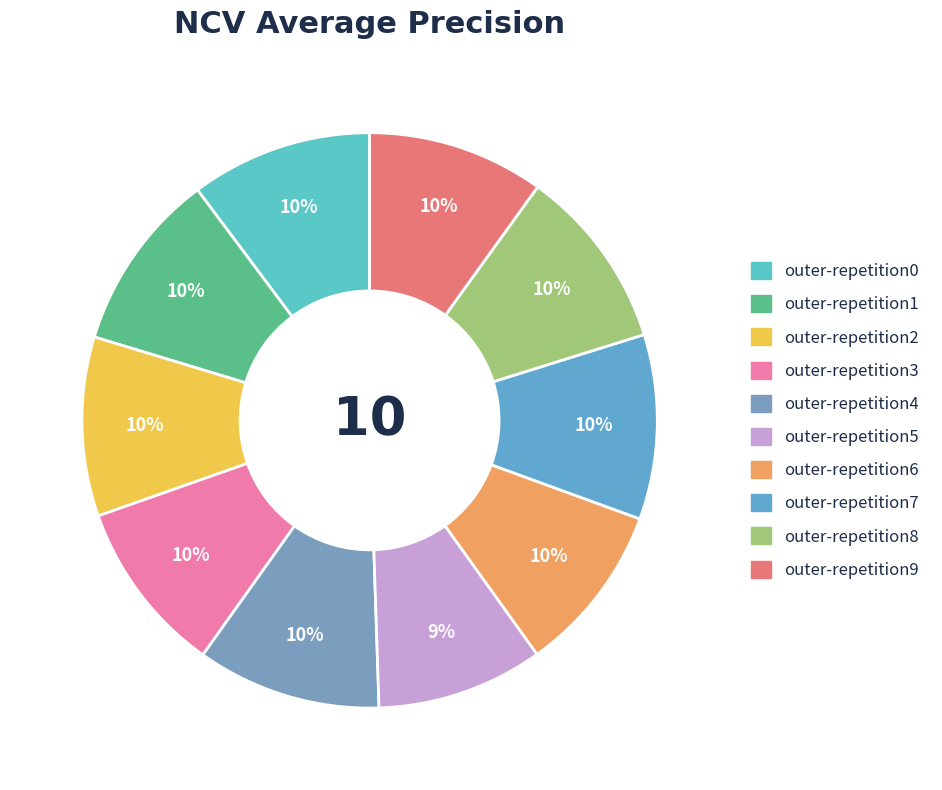

Count the number of slices in the pie.

10